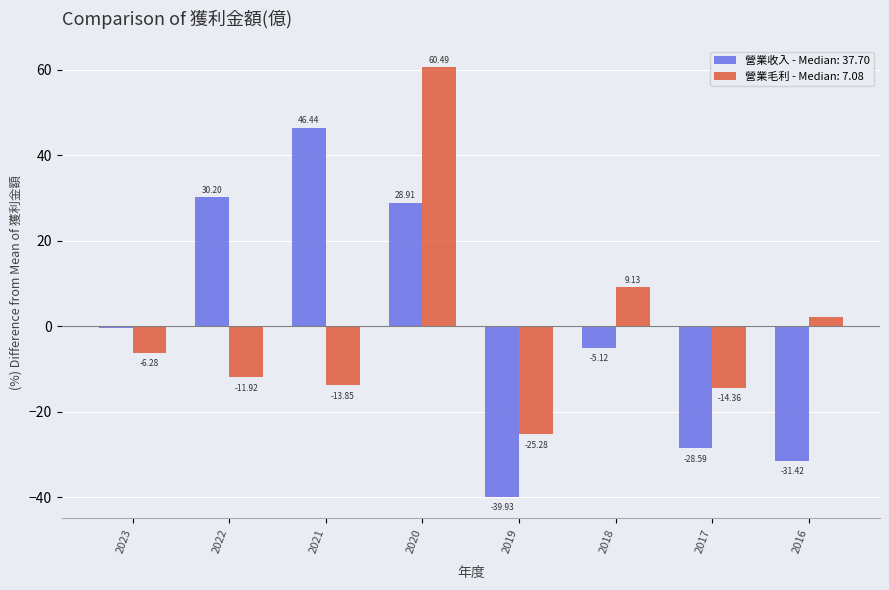

What is the spread (max minus min) of values at 2023?

5.8